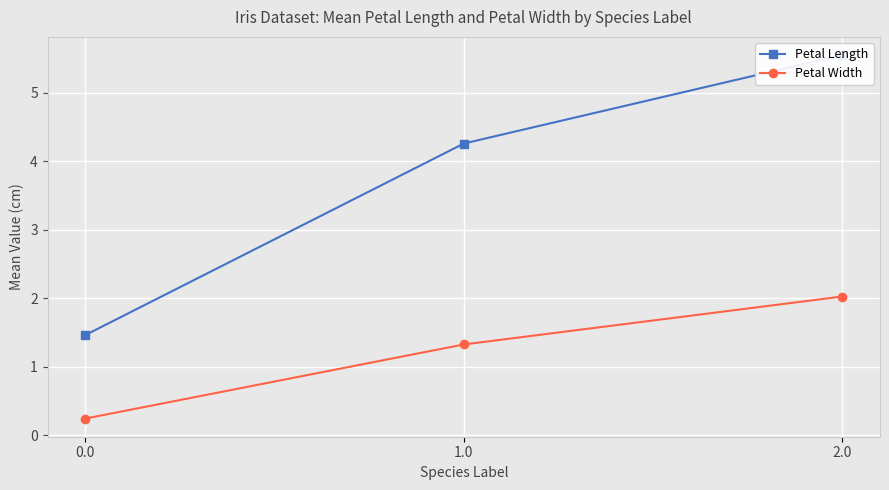

What is the difference between the Petal Width values at 2.0 and 0.0?

1.8